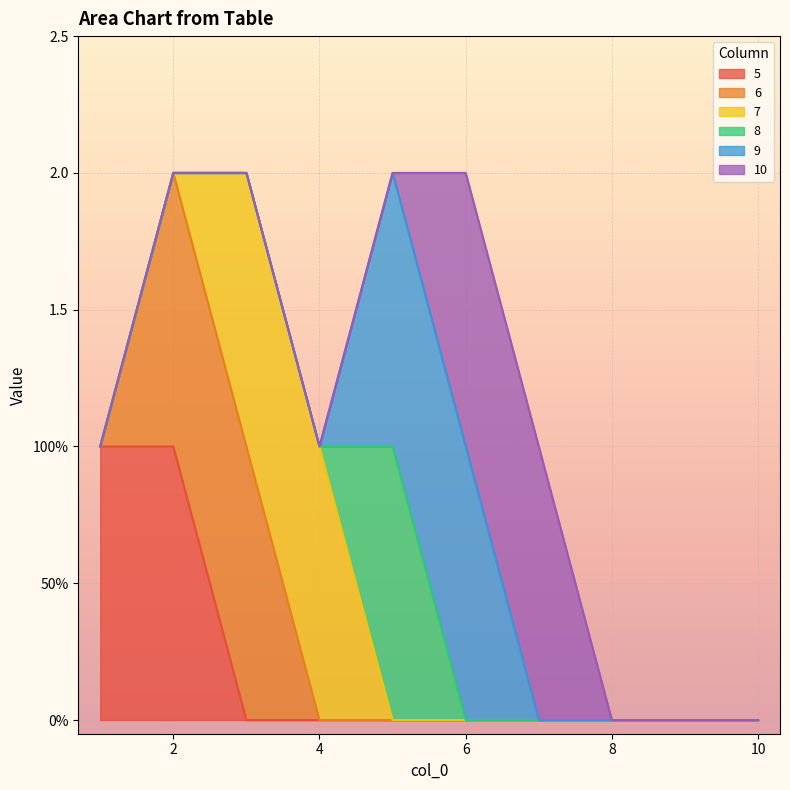

What is the sum of all 5 values?

2